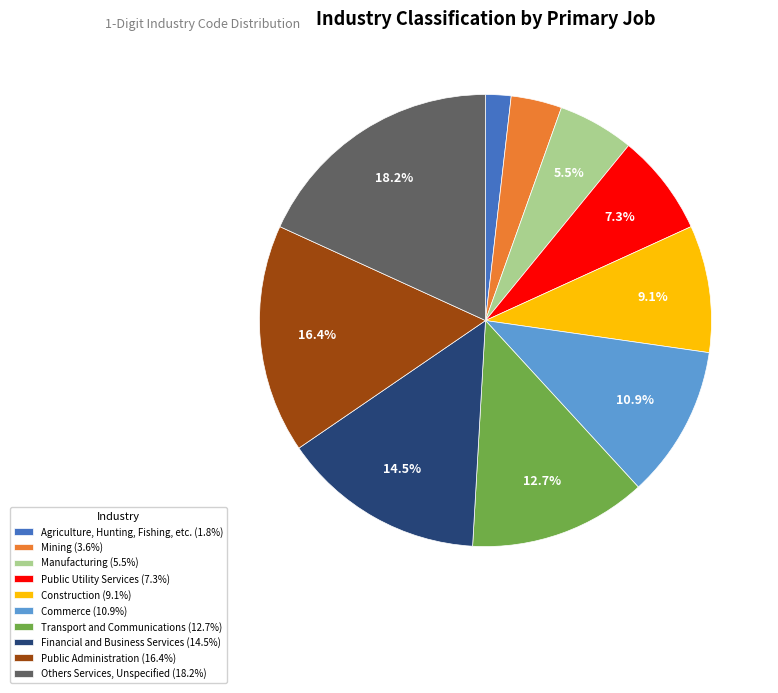

Which has a higher value, Construction (9.1%) or Public Utility Services (7.3%)?

Construction (9.1%)